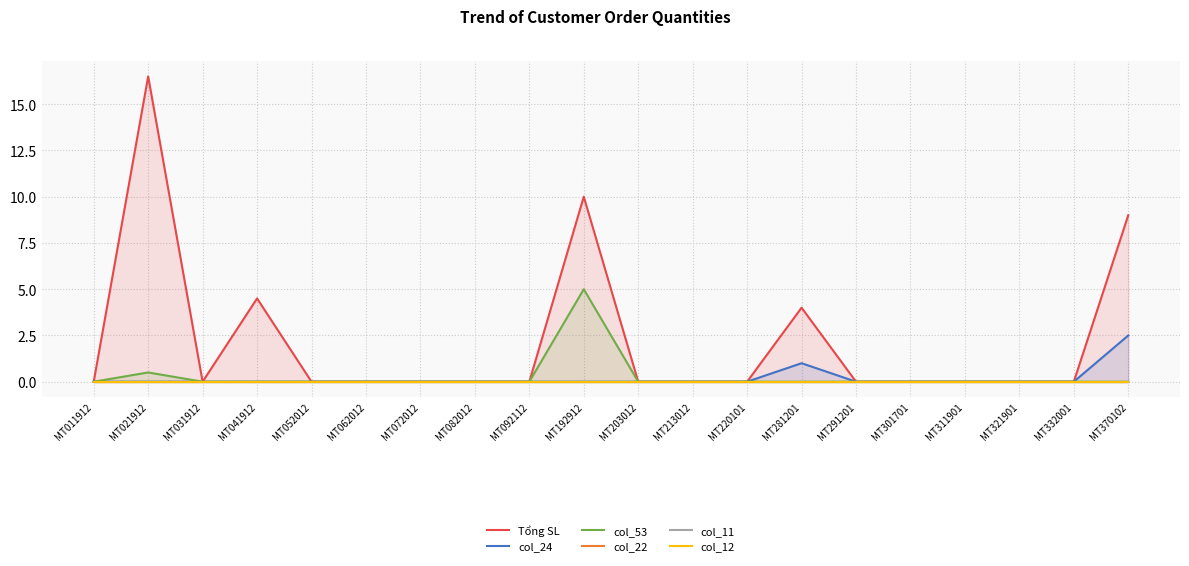

What are all the series names shown in the legend?

Tổng SL, col_24, col_53, col_22, col_11, col_12